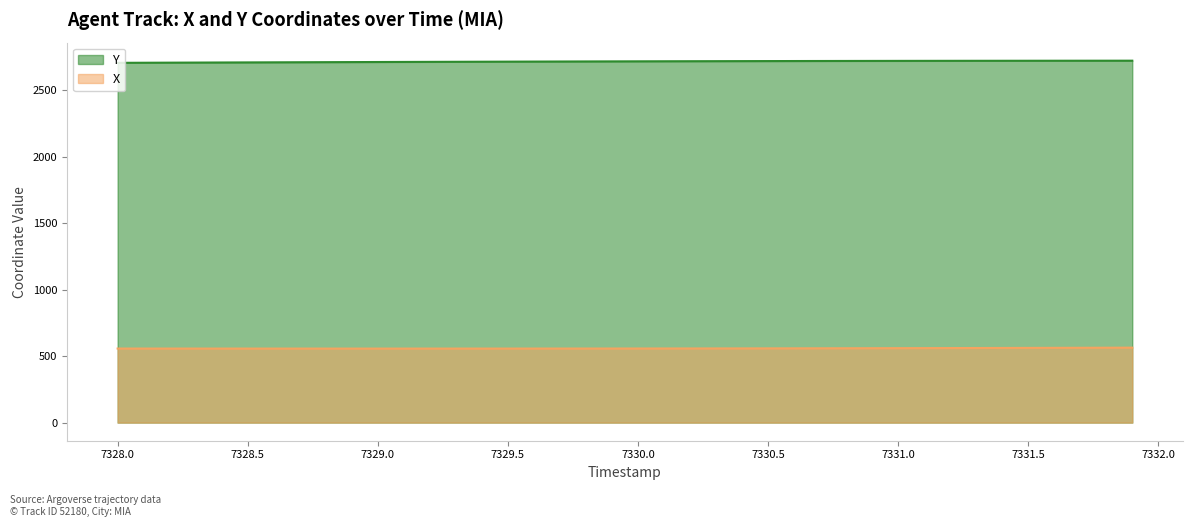

Where is the first local minimum for X?

7329.0